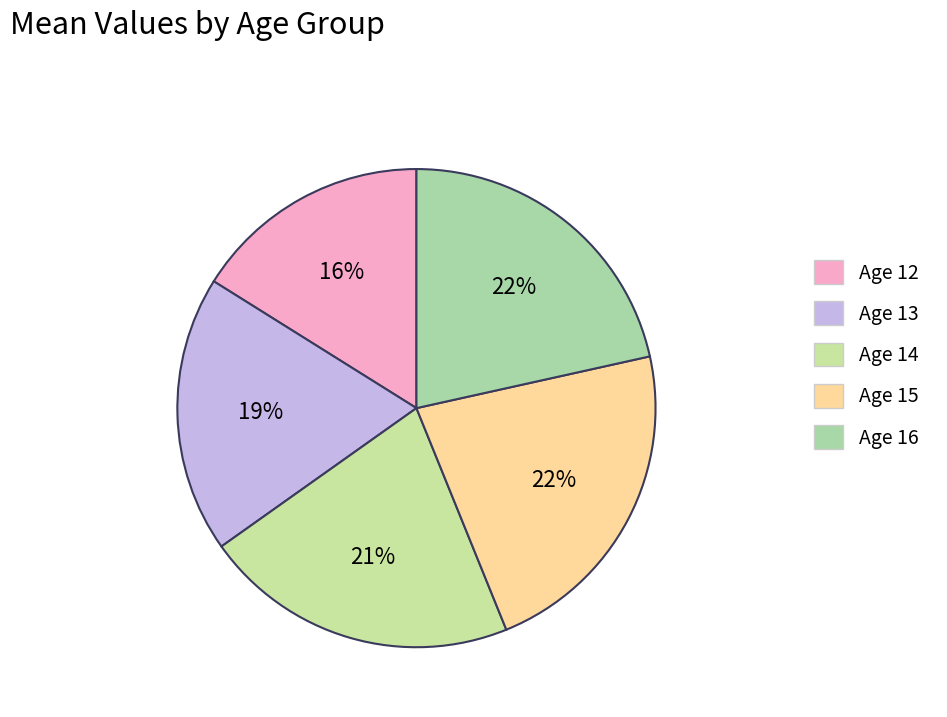

Does any single category account for the majority?

No